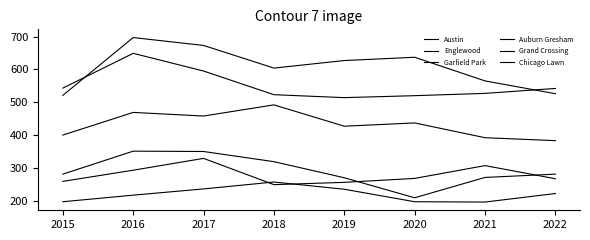

Does the chart have visible grid lines?

No